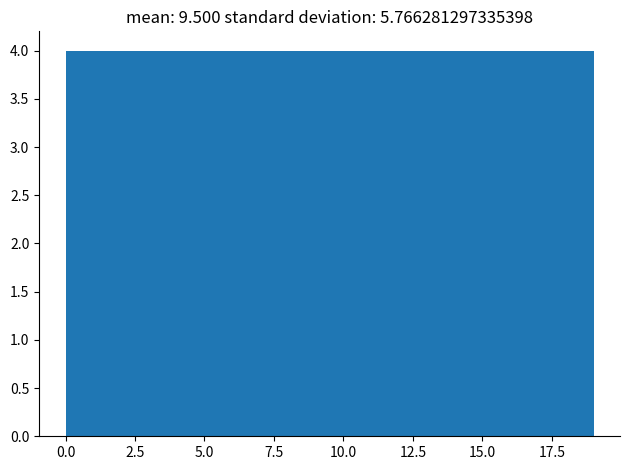

Reading left to right, list every bar in this chart as the range it spans on the x-axis followed by its height. Neither the bar edges nor the heights are printed on the chart, so give them approximately, as read against the axes.

0.0 to 3.8: 4
3.8 to 7.6: 4
7.6 to 11.4: 4
11.4 to 15.2: 4
15.2 to 19.0: 4